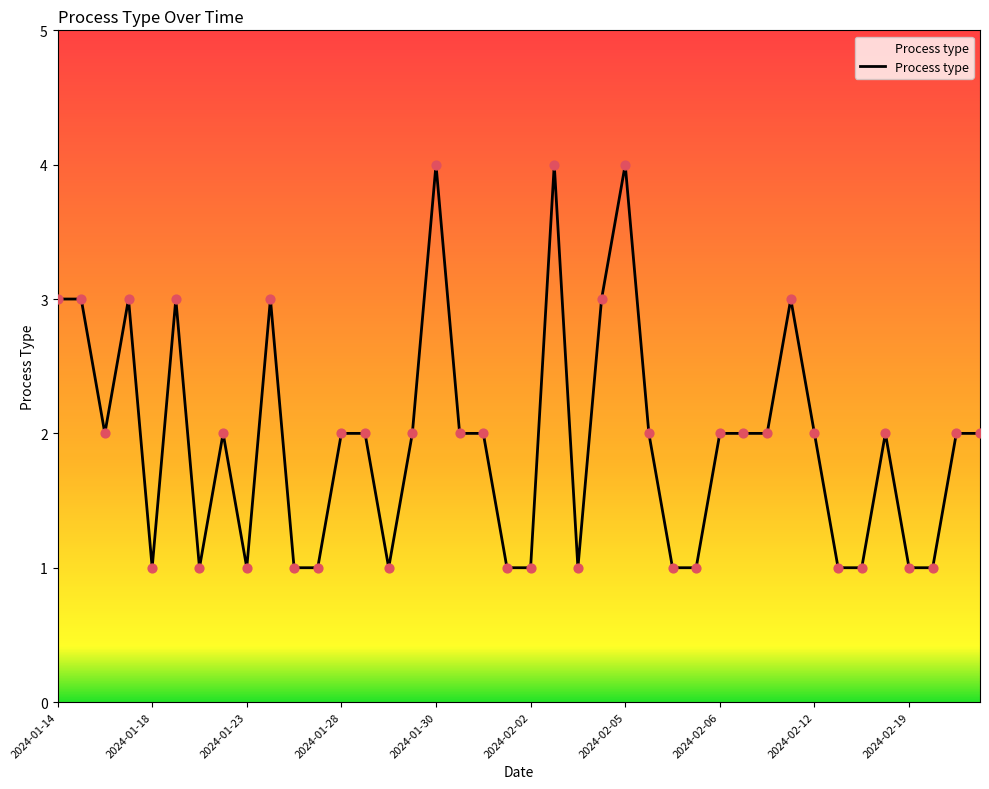

What is the difference between the maximum and minimum values?

3